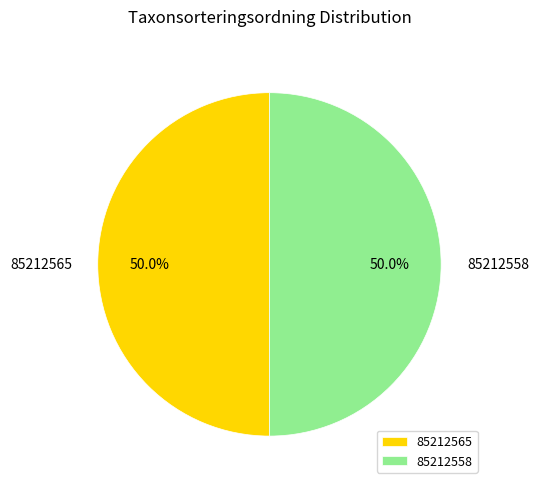

To the nearest percent, what is the average slice percentage?

50%